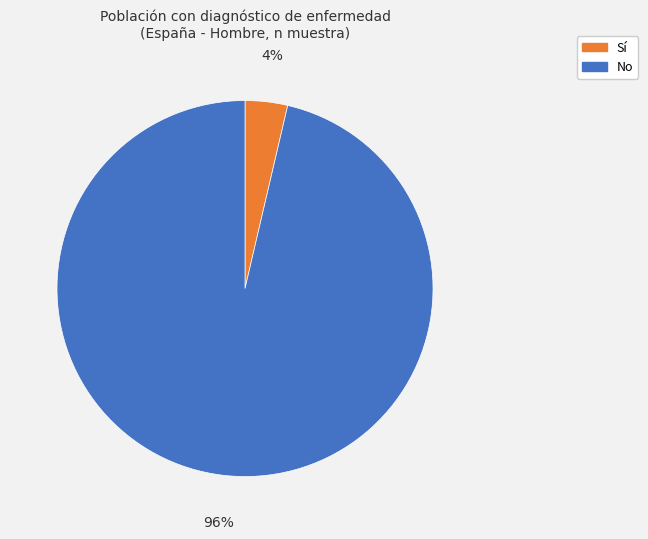

Combined, do No and Sí account for over 50%?

Yes